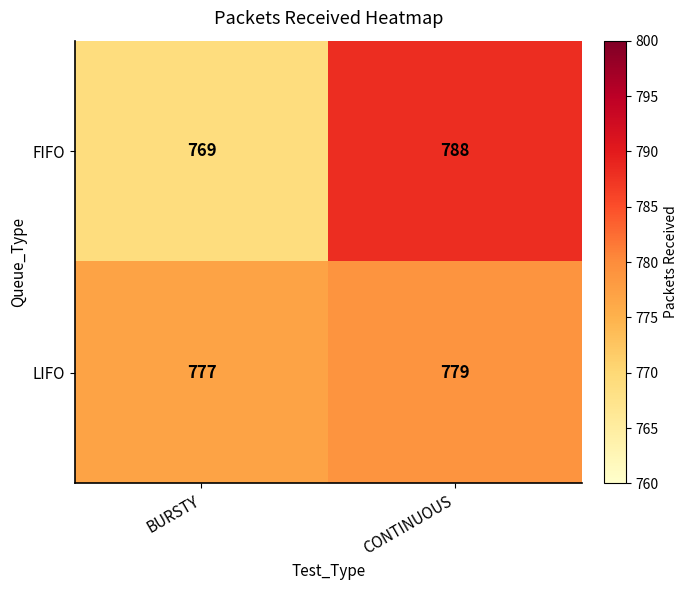

What is the smallest value displayed?

769